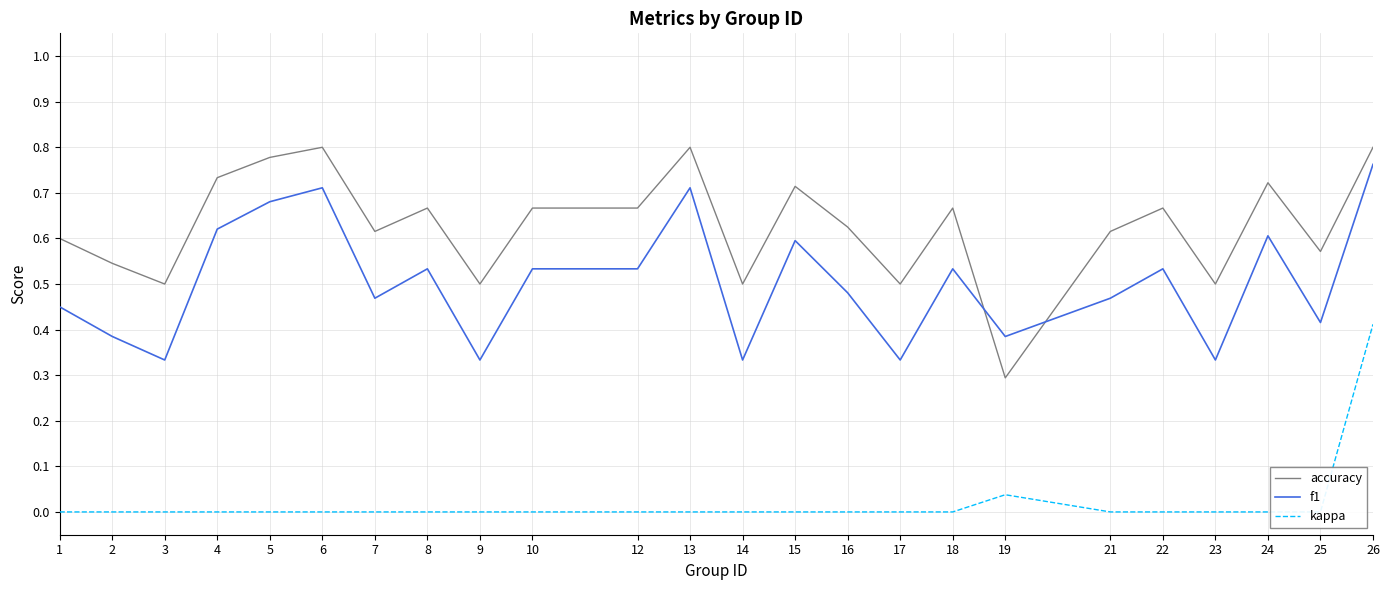

In accuracy, how many points are higher than both neighbors (excluding endpoints)?

7